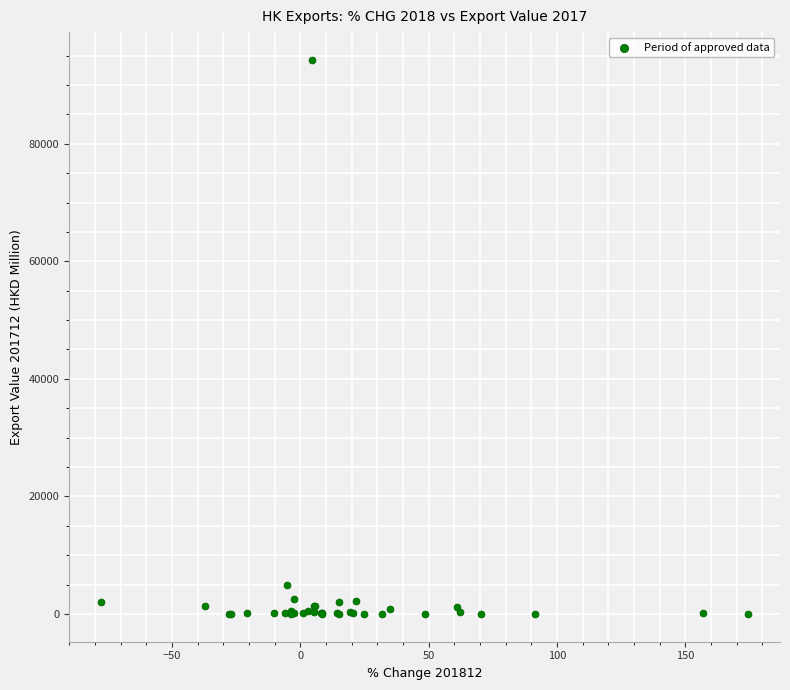

What Y value in the scatter plot is closest to 47139?

4967.5